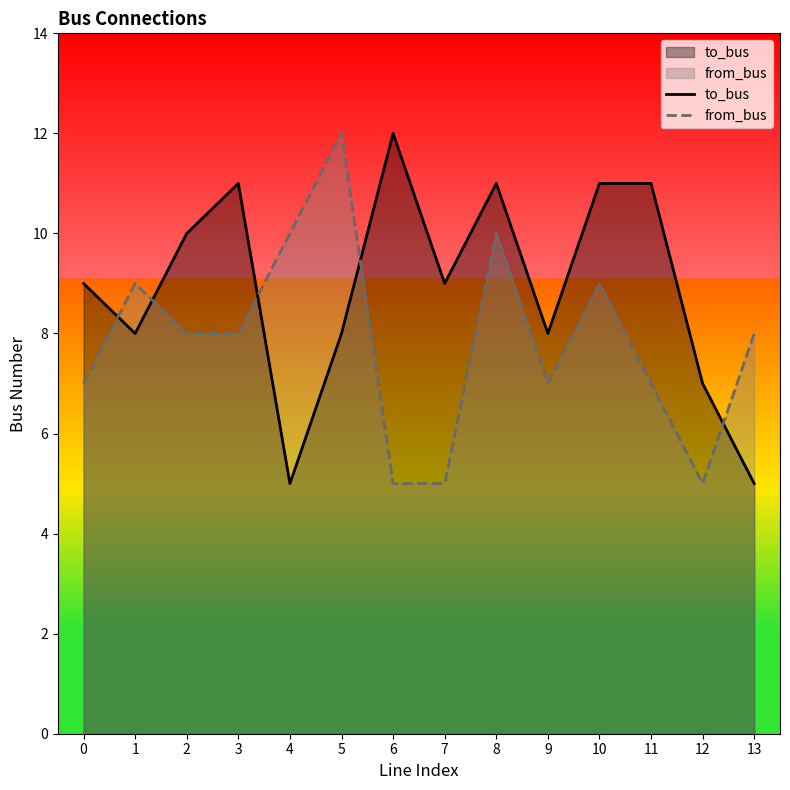

At which label is from_bus closest to 8?

2